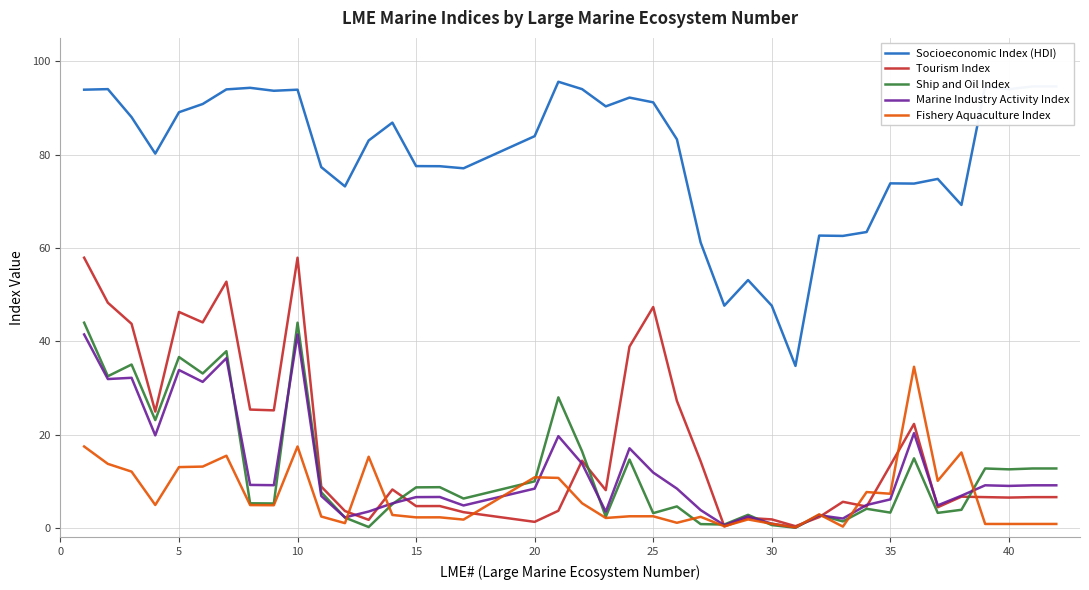

What is the difference between the maximum and minimum values in the Fishery Aquaculture Index series?

34.4